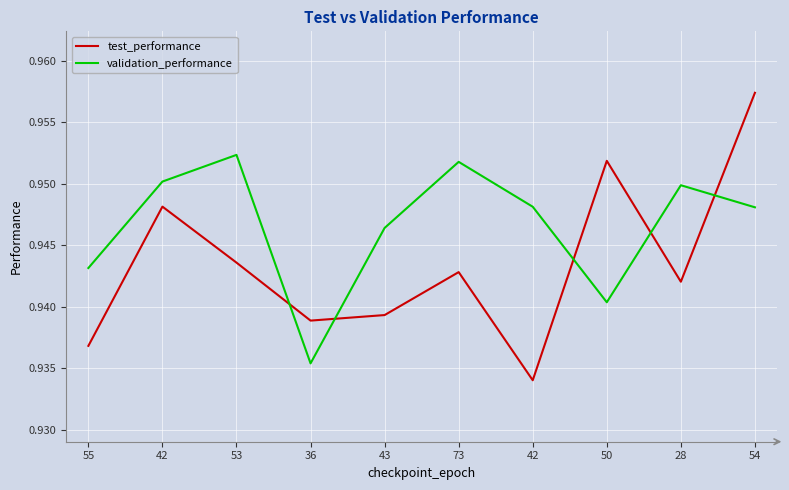

In test_performance, how many points are lower than both neighbors (excluding endpoints)?

3